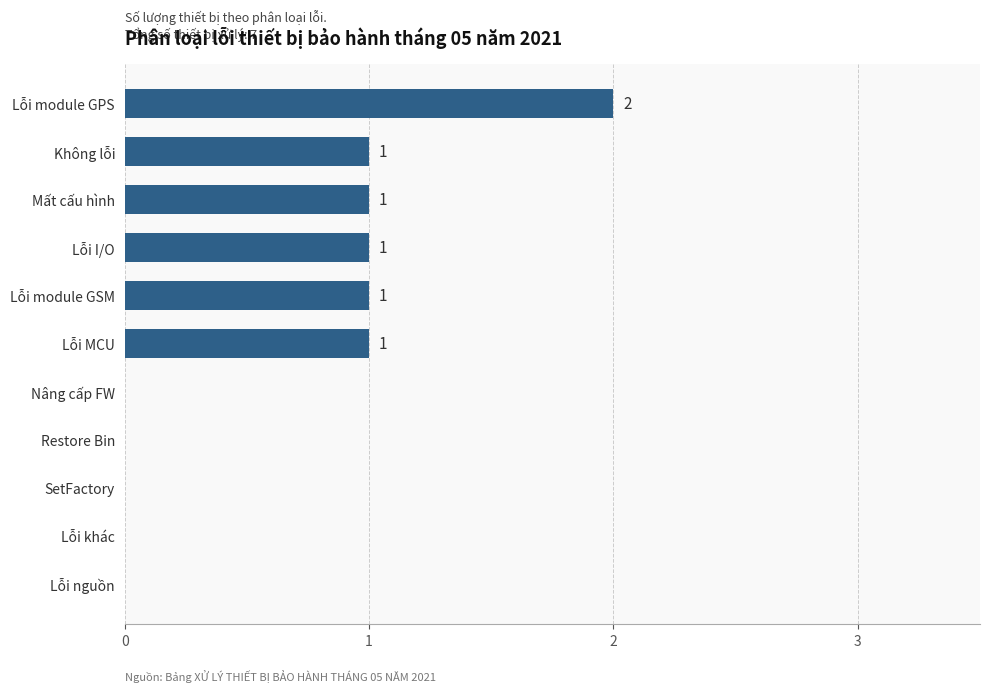

How many values are between 0 and 1?

10